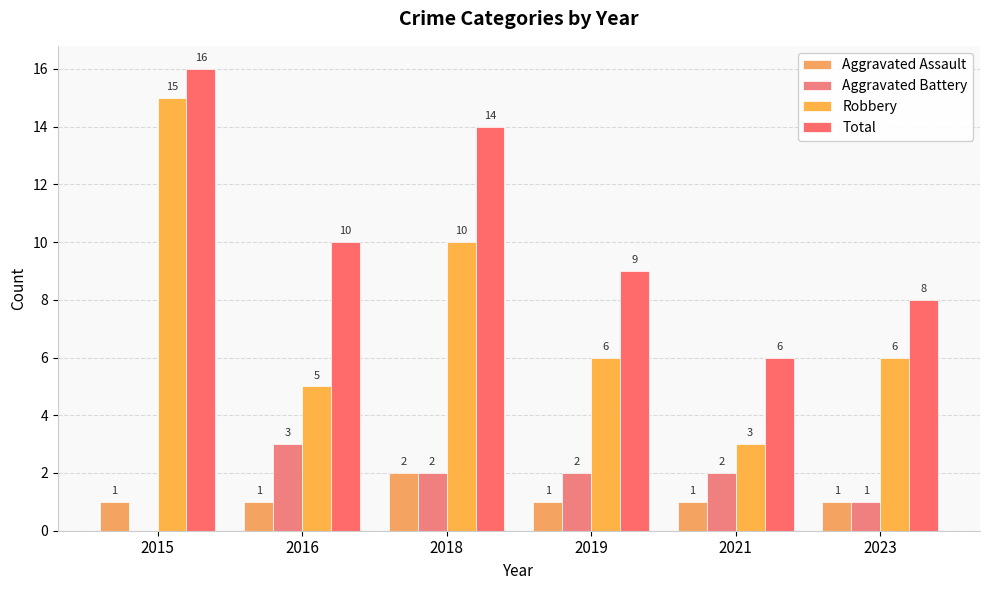

Reading left to right, extract all data points from this chart.

Aggravated Assault: 2015=1	2016=1	2018=2	2019=1	2021=1	2023=1
Aggravated Battery: 2015=0	2016=3	2018=2	2019=2	2021=2	2023=1
Robbery: 2015=15	2016=5	2018=10	2019=6	2021=3	2023=6
Total: 2015=16	2016=10	2018=14	2019=9	2021=6	2023=8